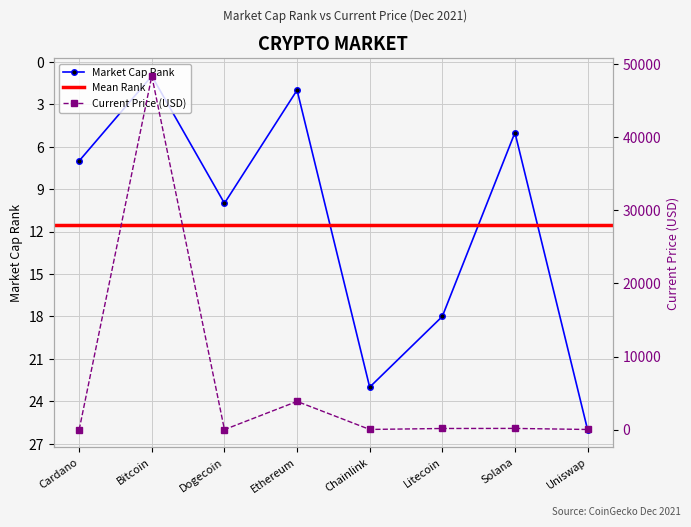

After their last crossing, which series has the higher values: current_price or market_cap_rank?

market_cap_rank